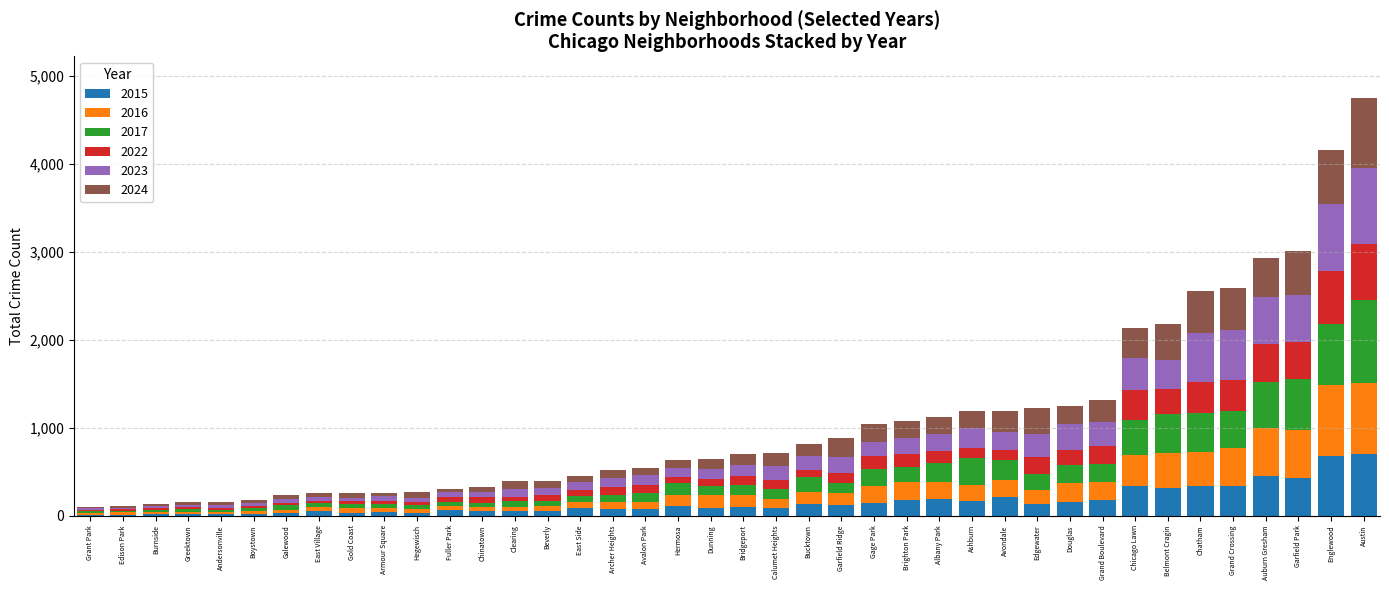

What is the total value across all series at Garfield Park?

3008